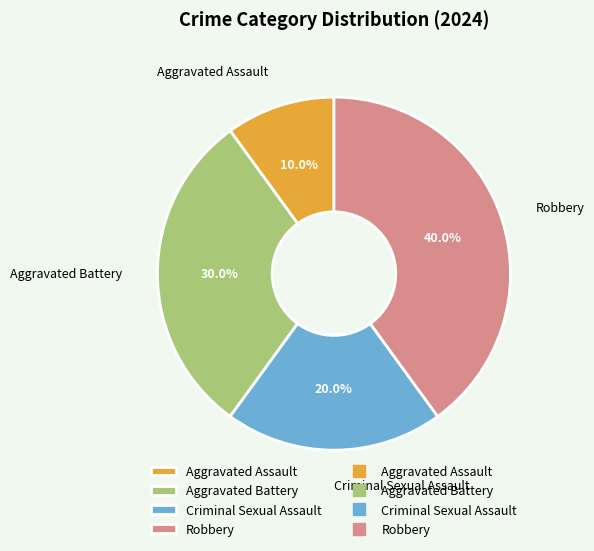

How many segments does this pie chart have?

4